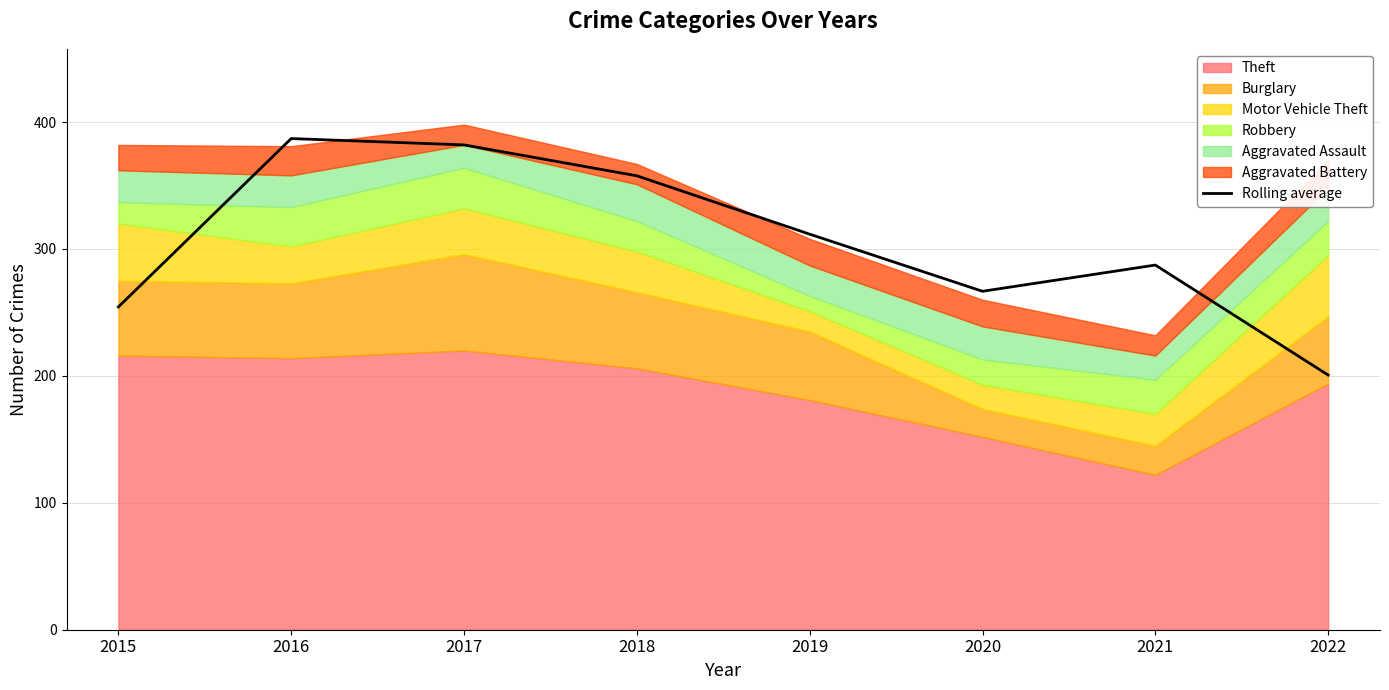

What is the change in value from 2018 to 2019?

-46.0